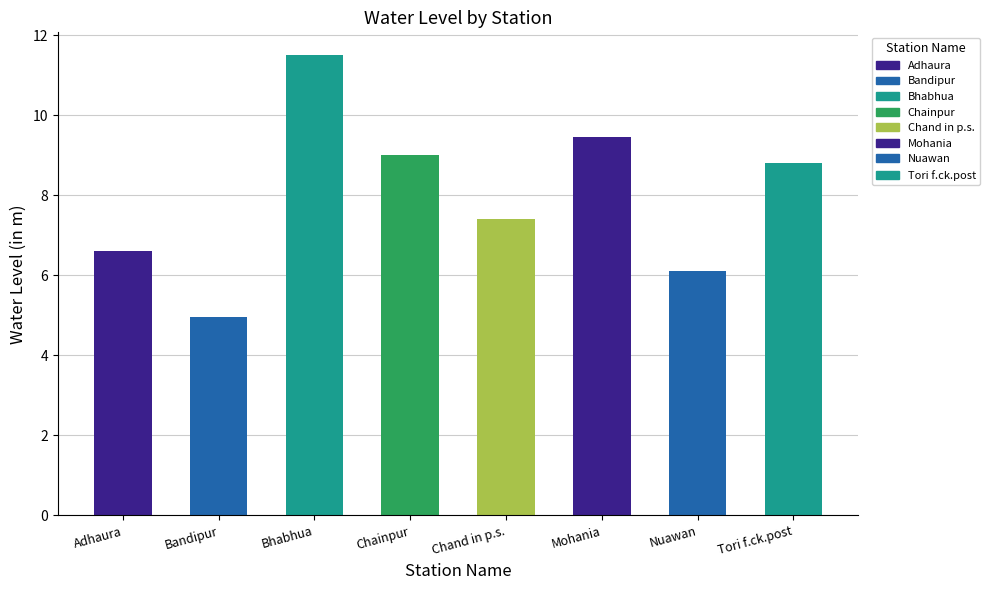

Read the value at Mohania.

9.4